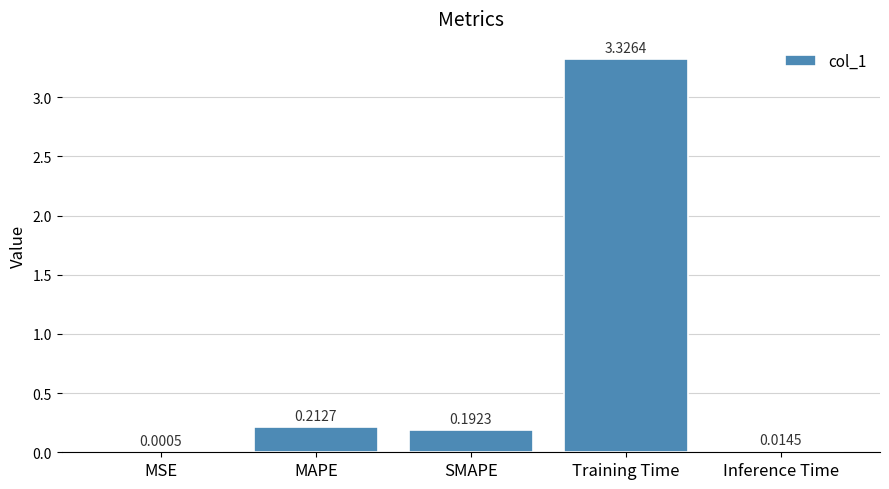

How many distinct data groups are displayed?

1